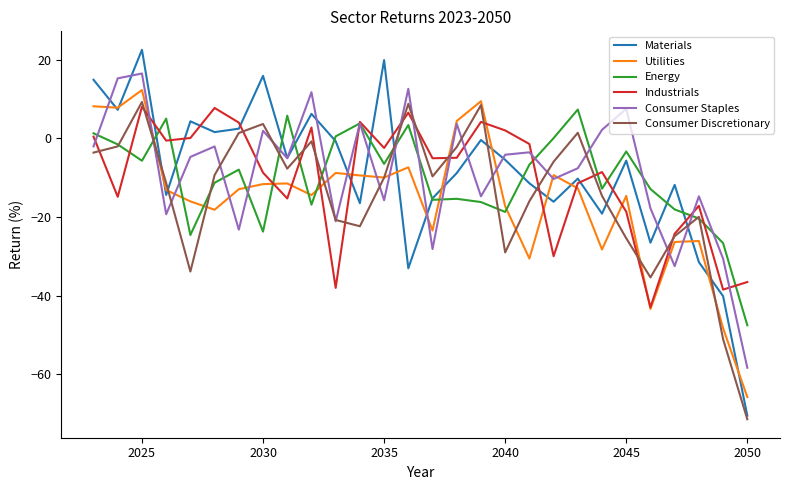

What is the maximum value shown in the chart?

22.5